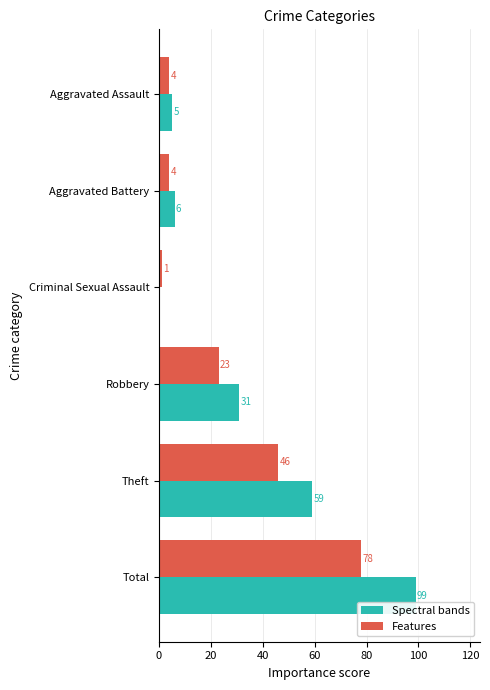

At which label is Features closest to 39?

Theft